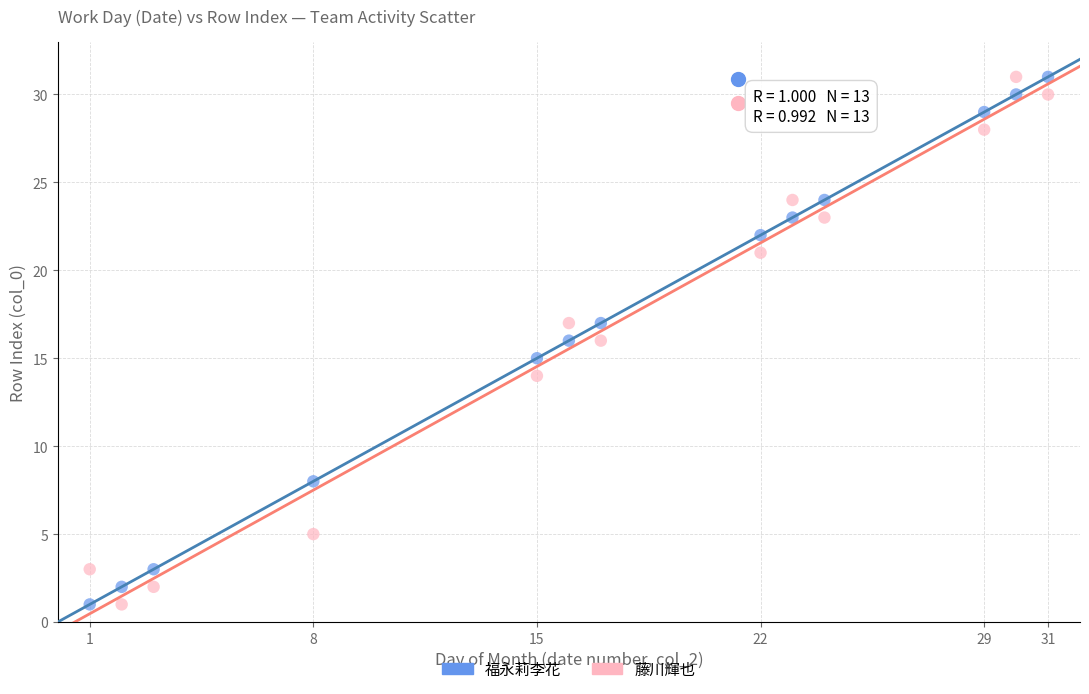

What are all the series names shown in the legend?

福永莉李花, 藤川輝也